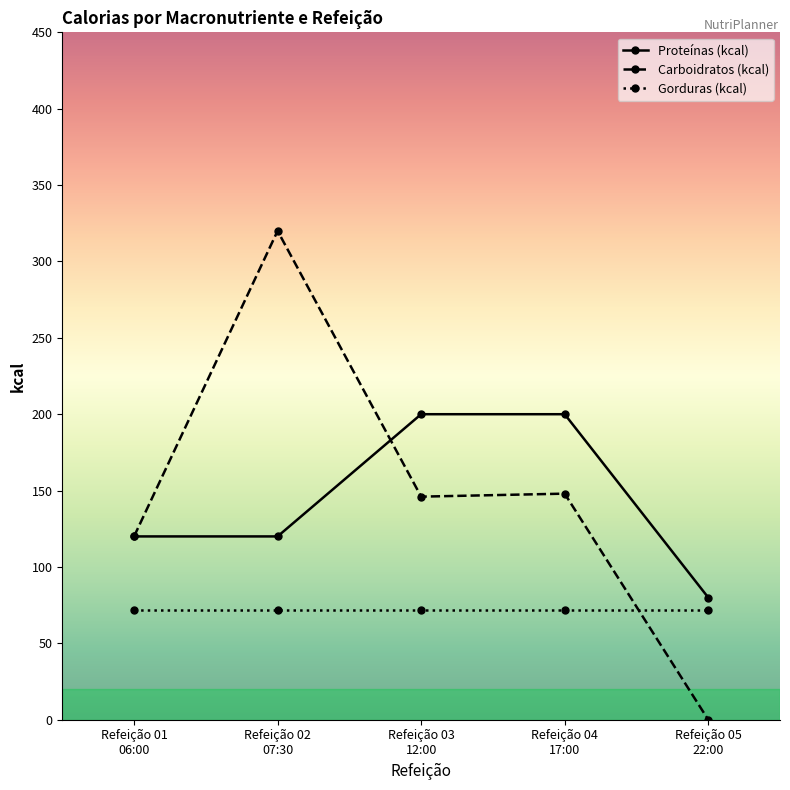

What is the average value of the Proteínas (kcal) series?

144.0